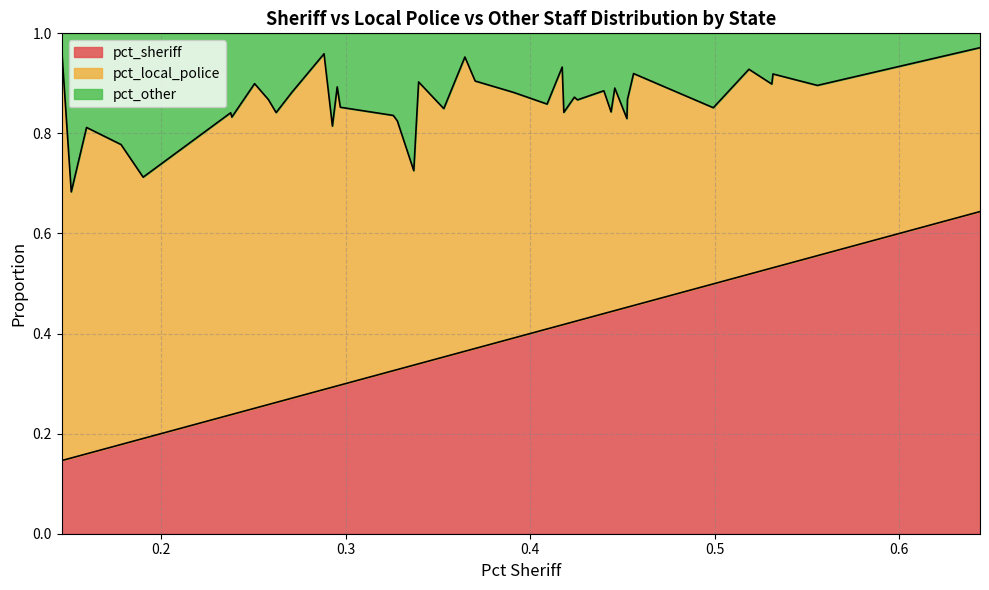

Count the number of data series in this chart.

2